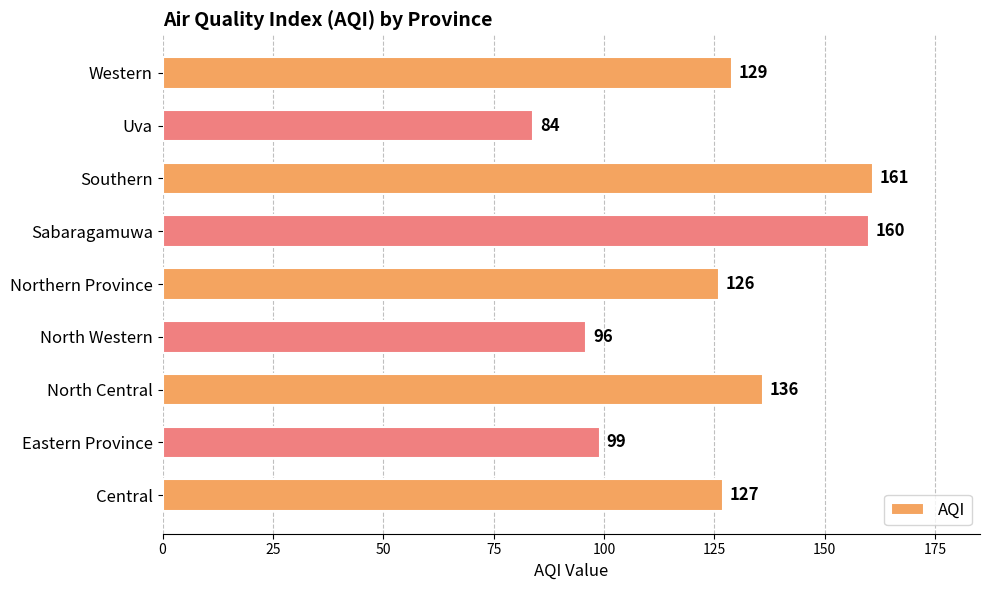

True or false: the data shows 129 at Western.

True